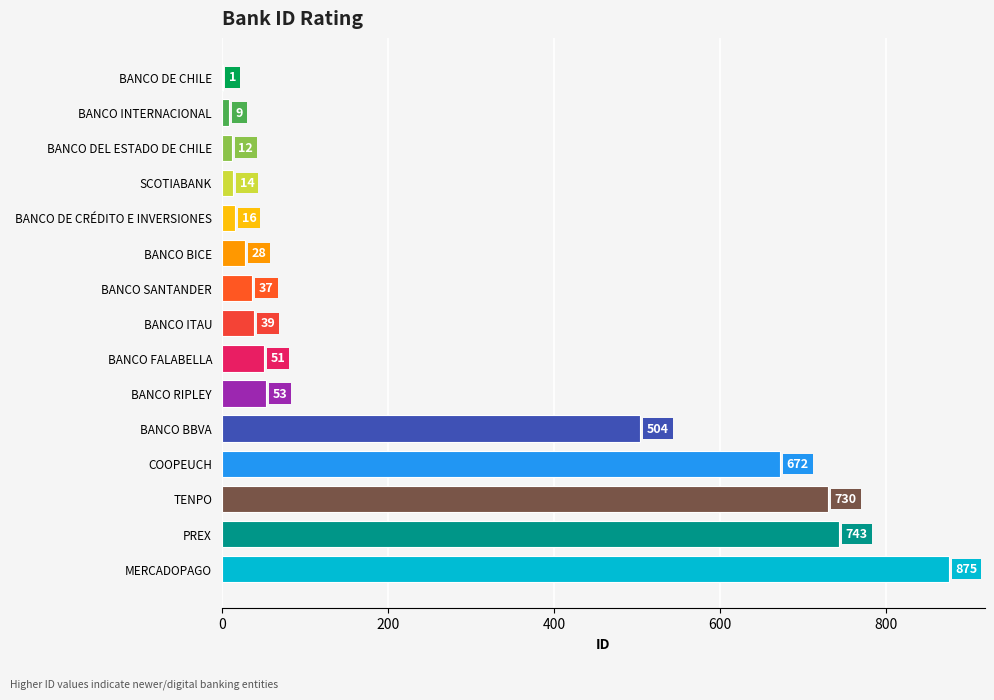

What is the sum of the values at MERCADOPAGO and BANCO BBVA?

1379